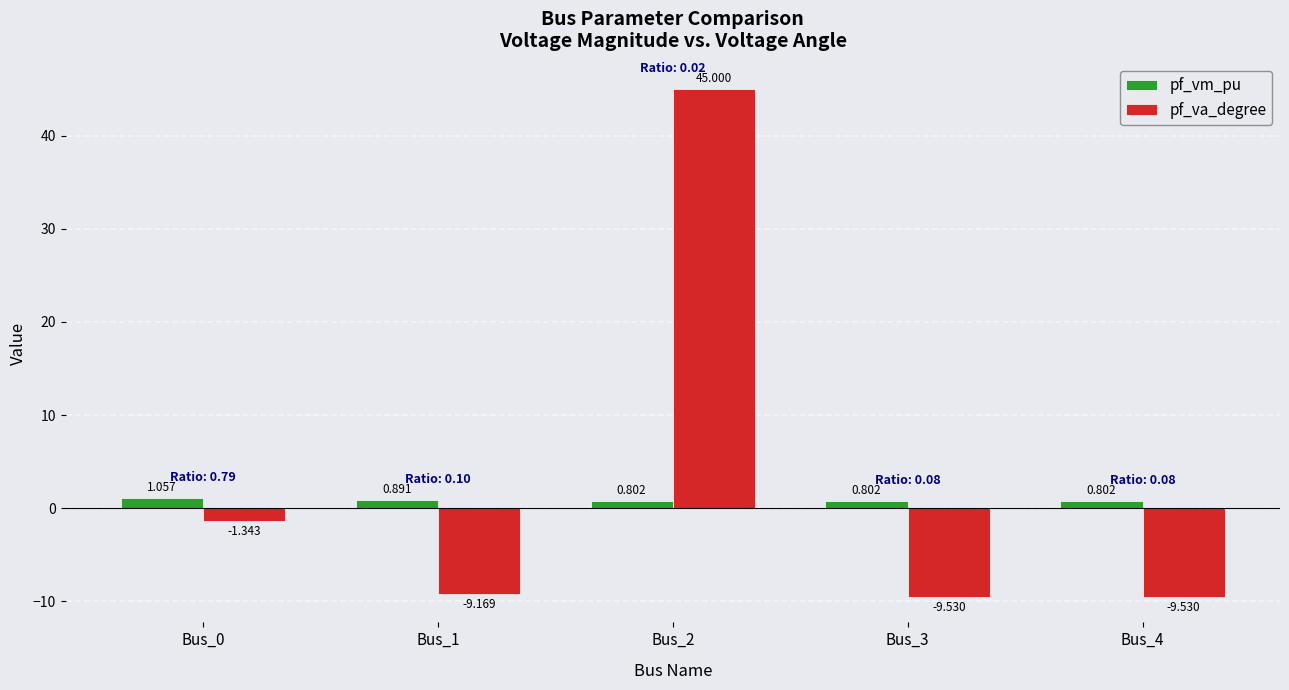

What is the difference between the highest and lowest values at Bus_3?

10.3